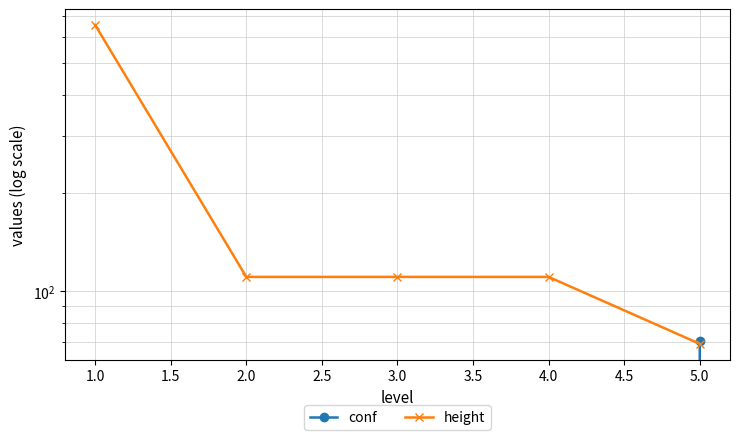

Rank the series by their maximum value, from lowest to highest.

conf, height